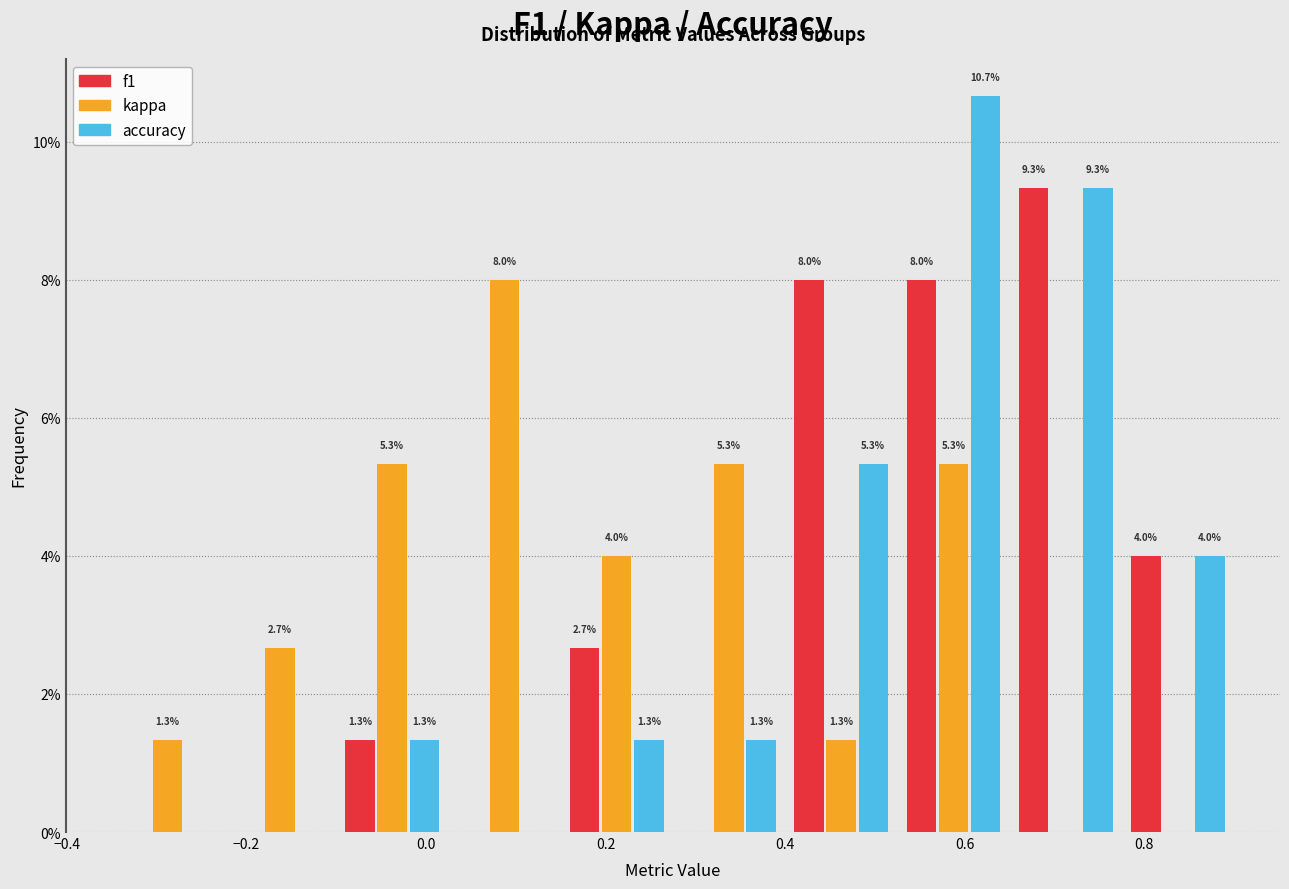

In the kappa series, which range on the x-axis has the tallest bar?

0.025 to 0.150